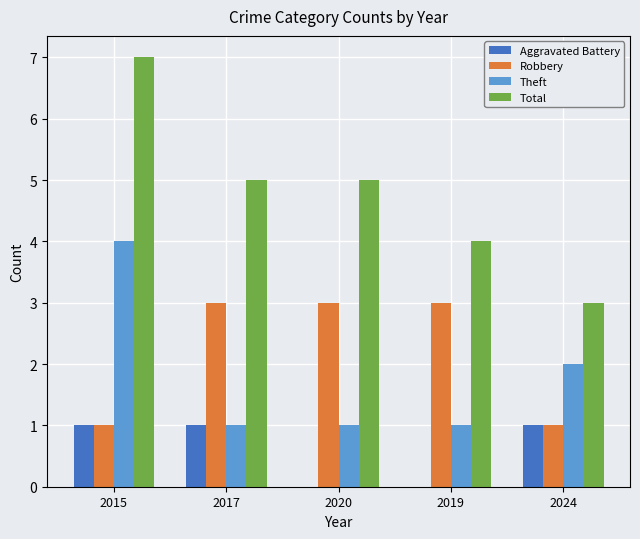

At which category is the sum across all series the highest?

2015